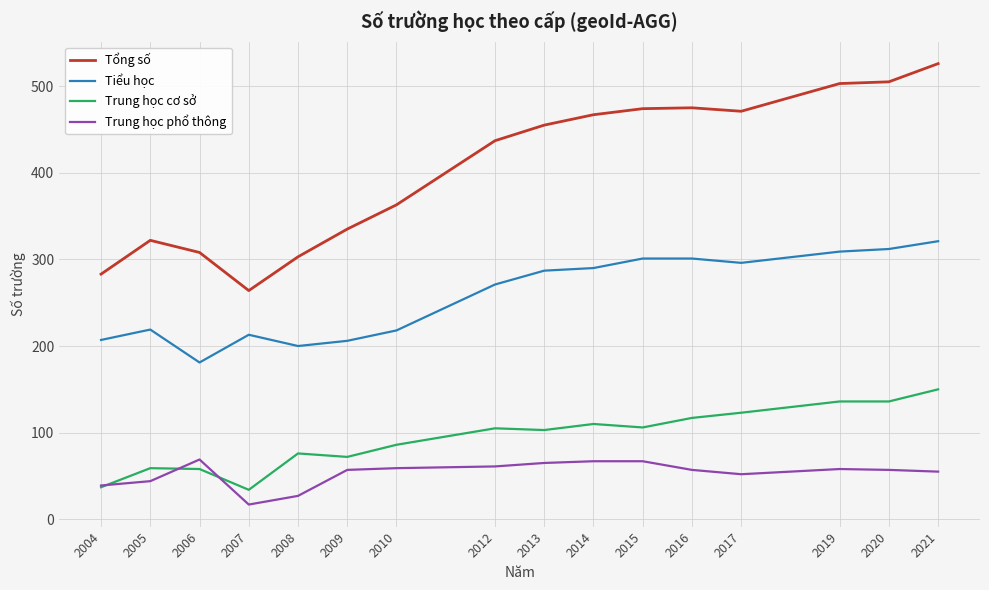

True or false: Trung học cơ sở and Tổng số cross at least once.

False